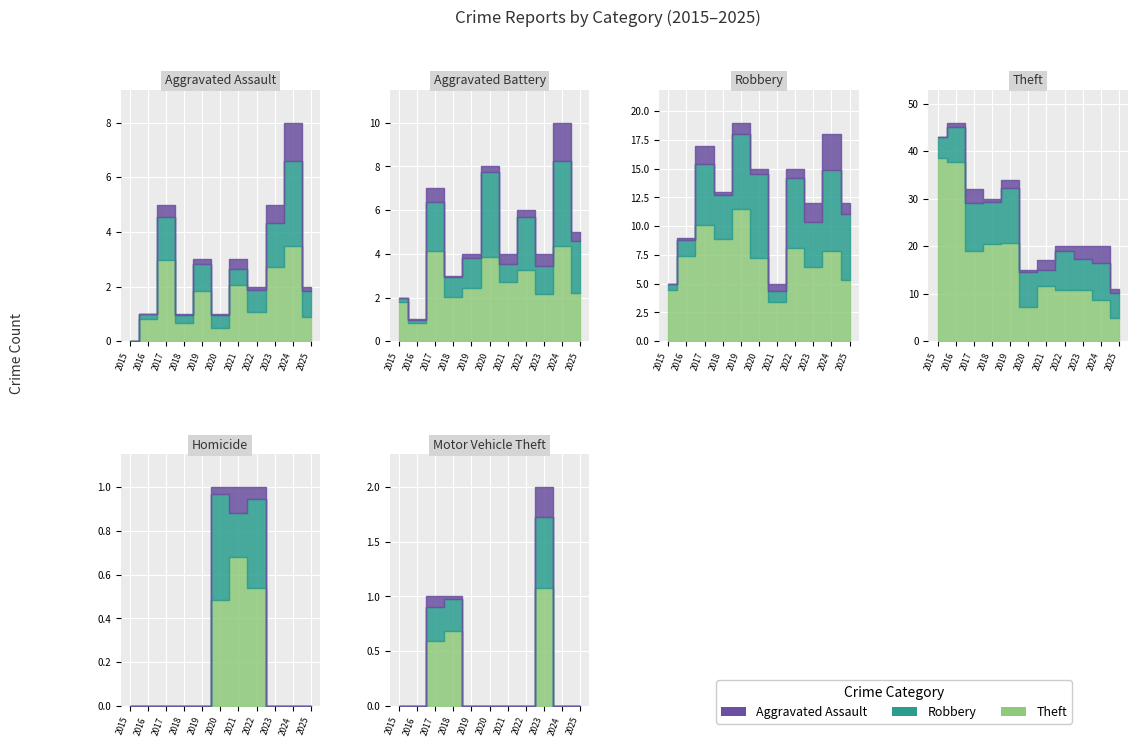

How many lines are shown in the chart?

3